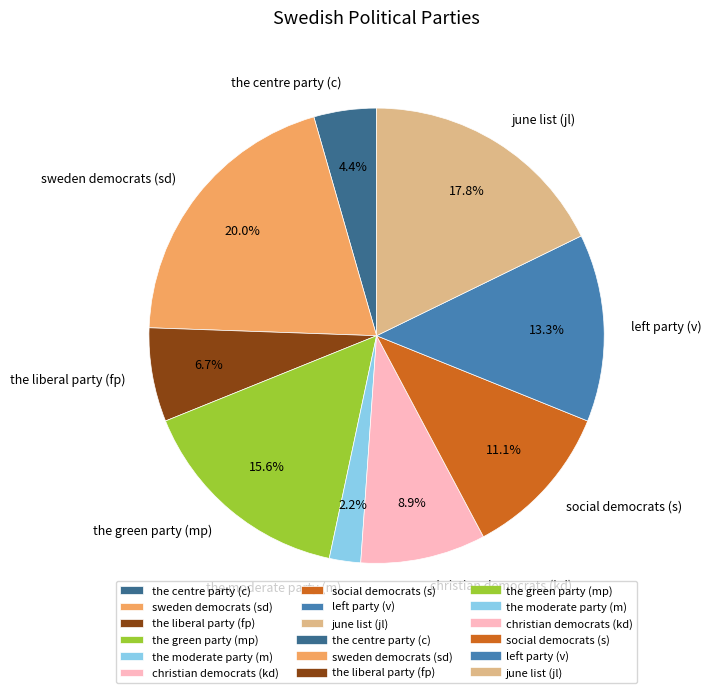

To the nearest percent, what is the average slice percentage?

11%